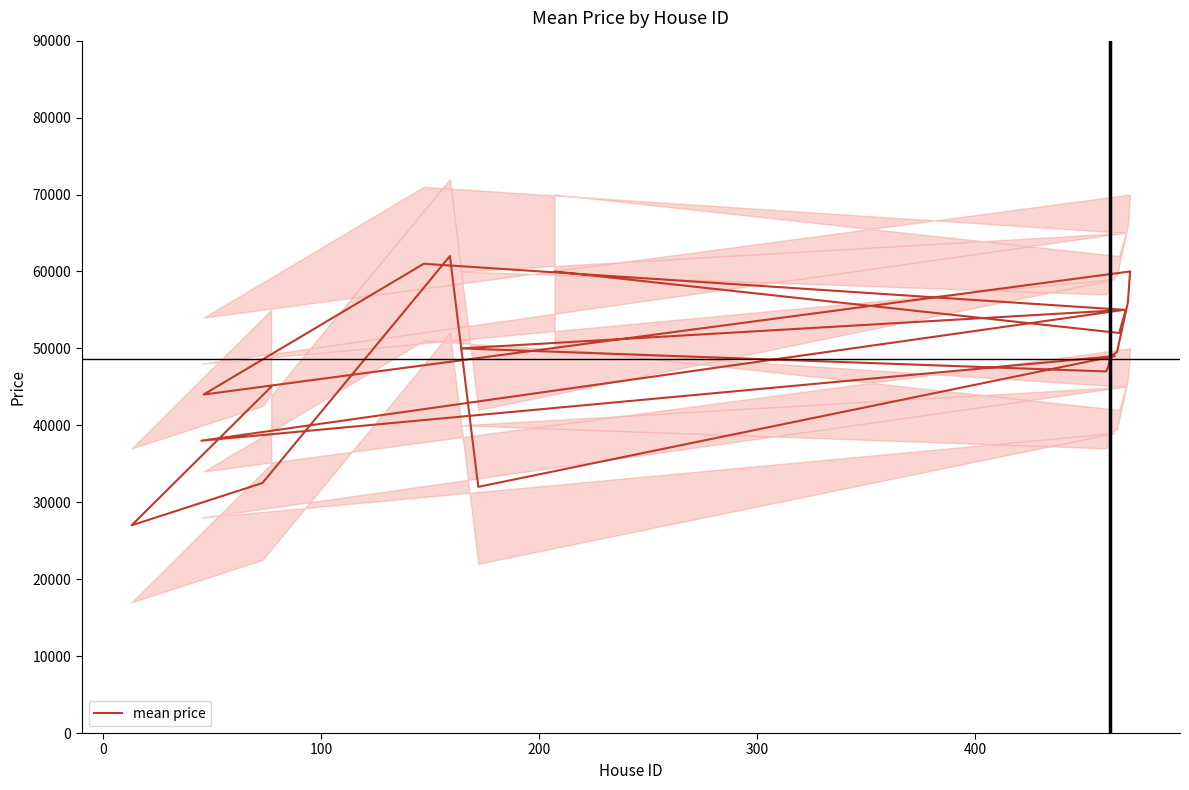

How many values exceed 49500?

9